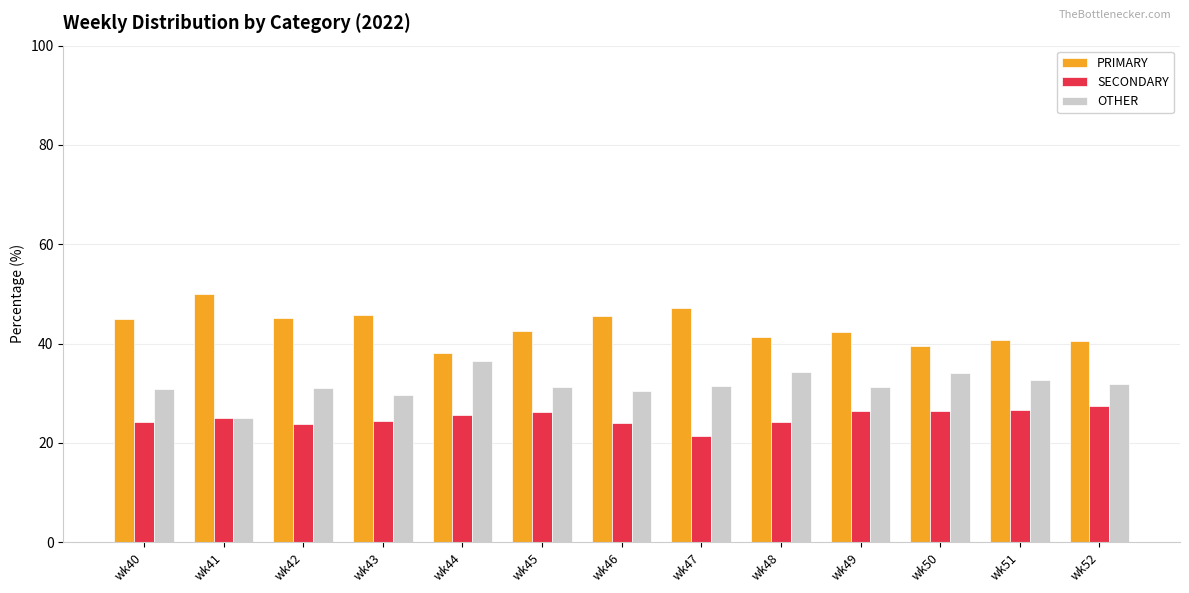

What is the total value across all series at wk44?

100.0